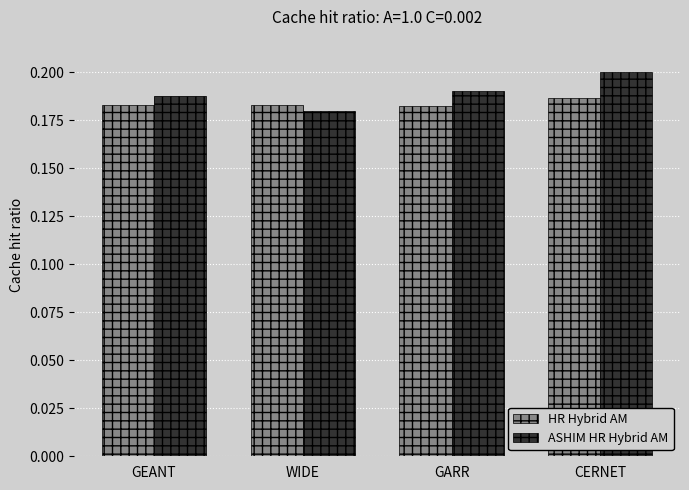

True or false: ASHIM HR Hybrid AM has a value of 0.2 at WIDE.

True